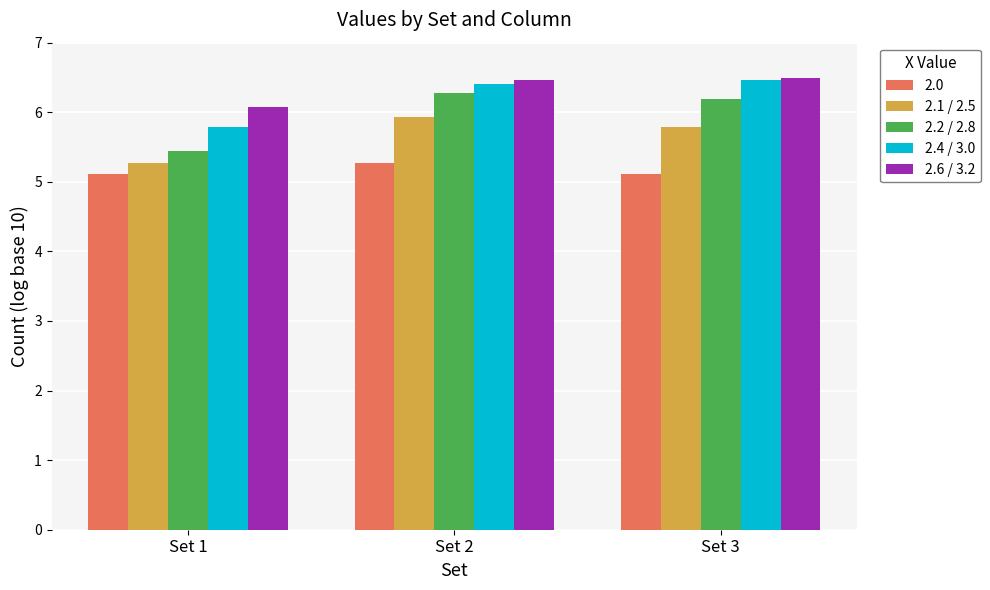

The 2.2 / 2.8 series shows 2.4 at Set 1. True or false?

False